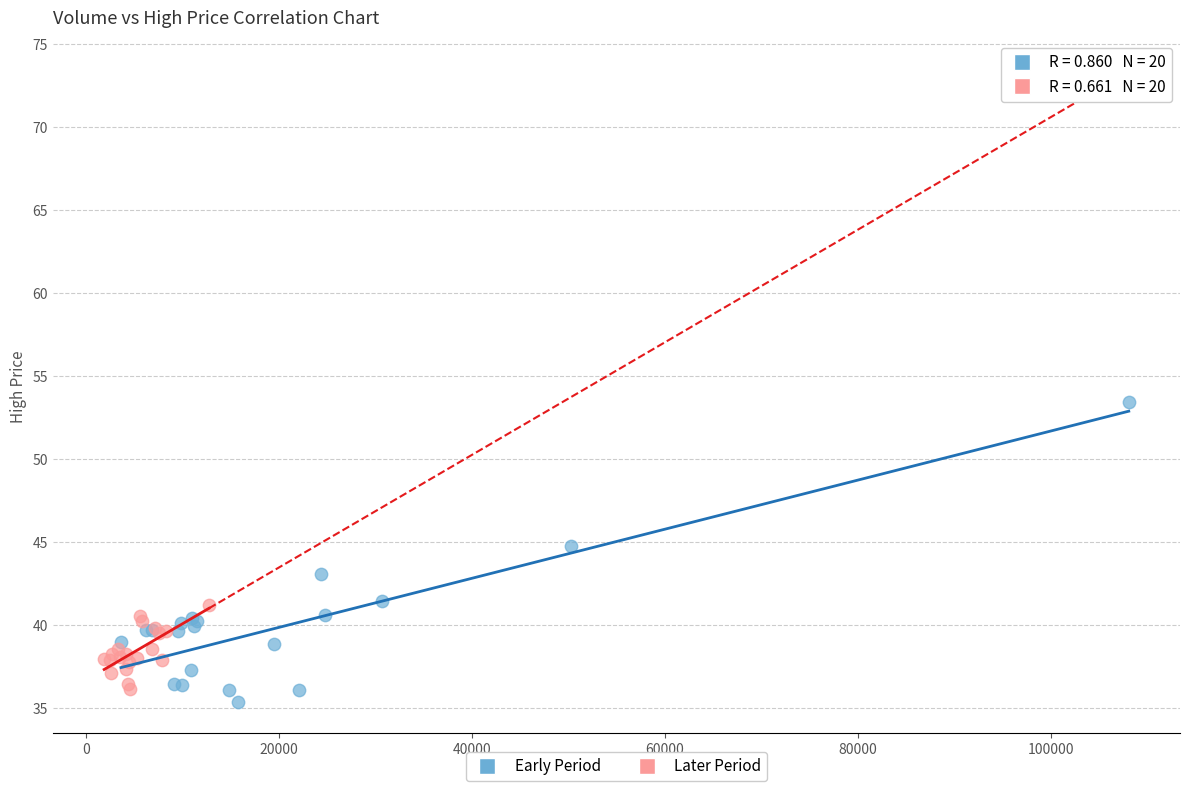

Which series has the largest Y range (max minus min)?

Early Period